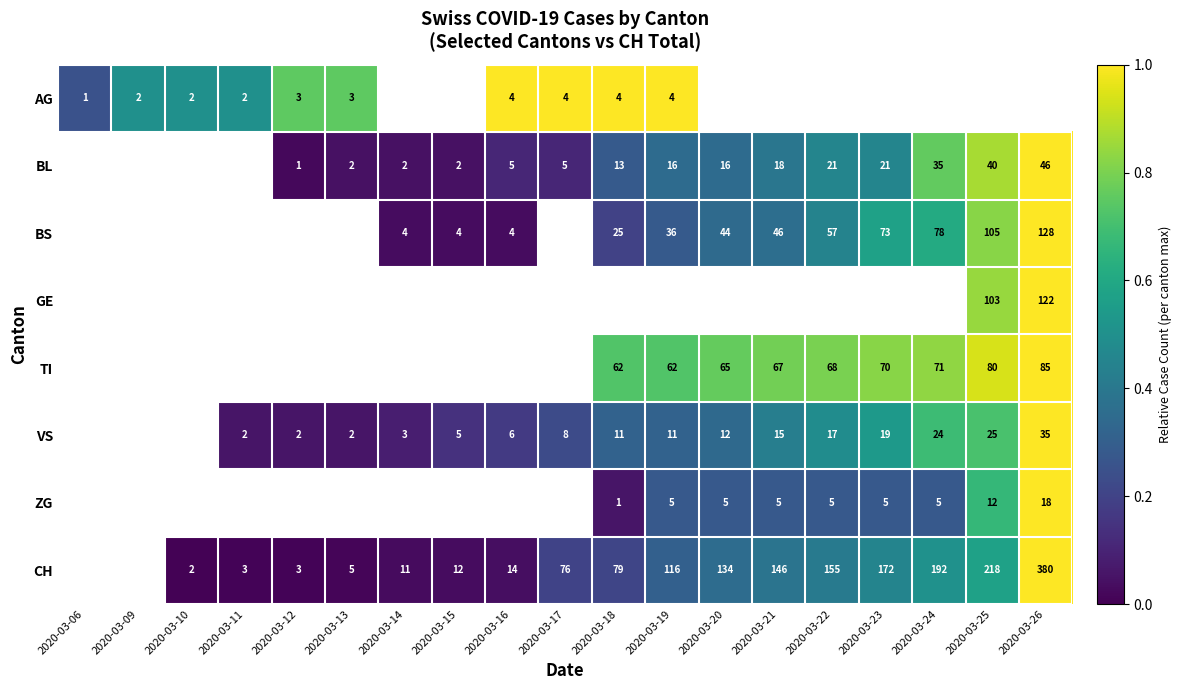

Which has a higher value, 2020-03-11 or 2020-03-18?

2020-03-18